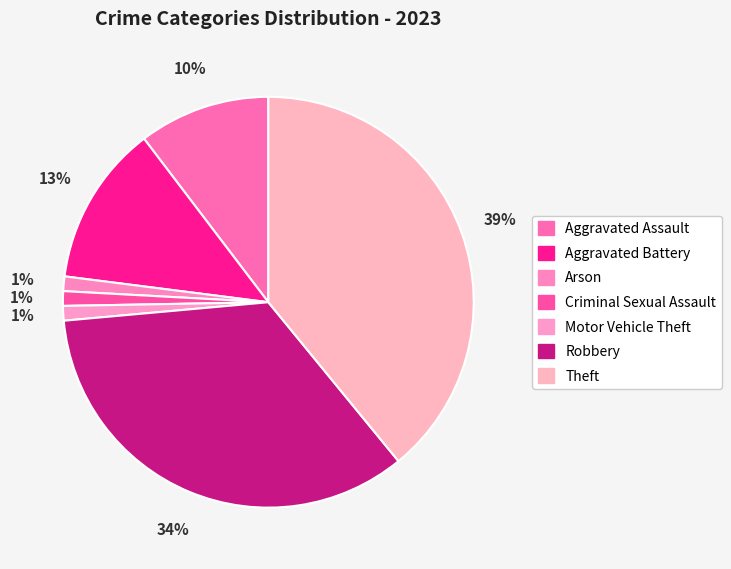

Combined, do Aggravated Battery and Criminal Sexual Assault account for over 50%?

No